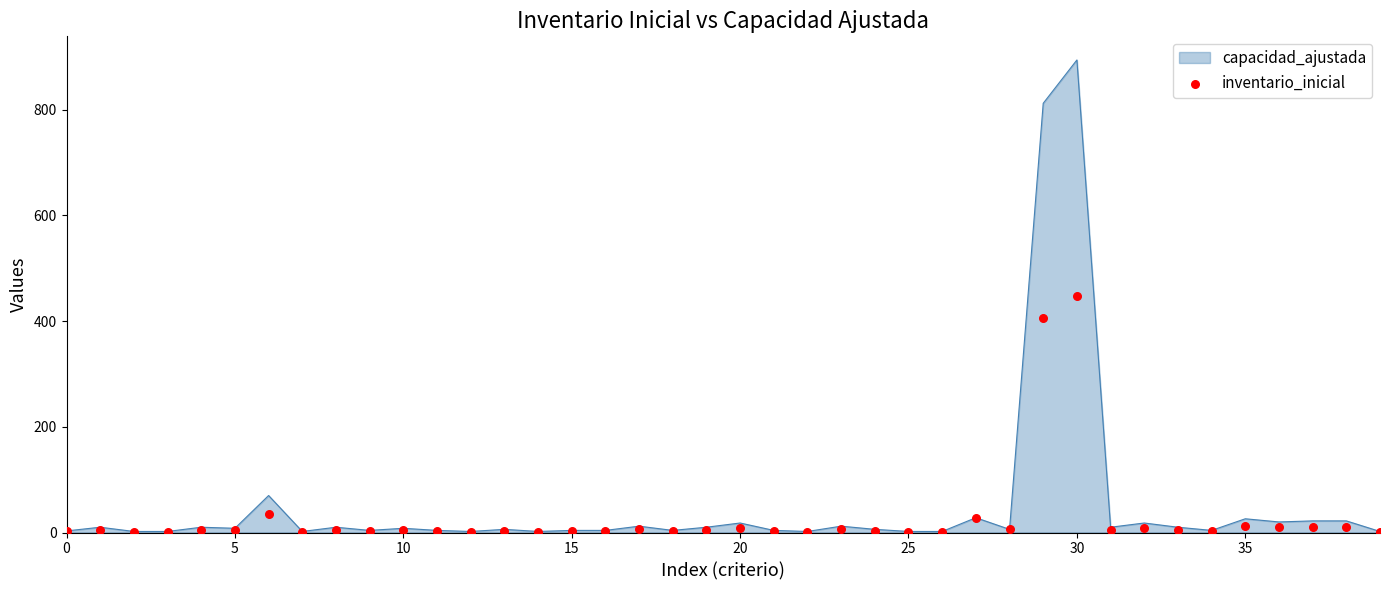

Approximately how many times larger is the value at 29 compared to 10?

101.5